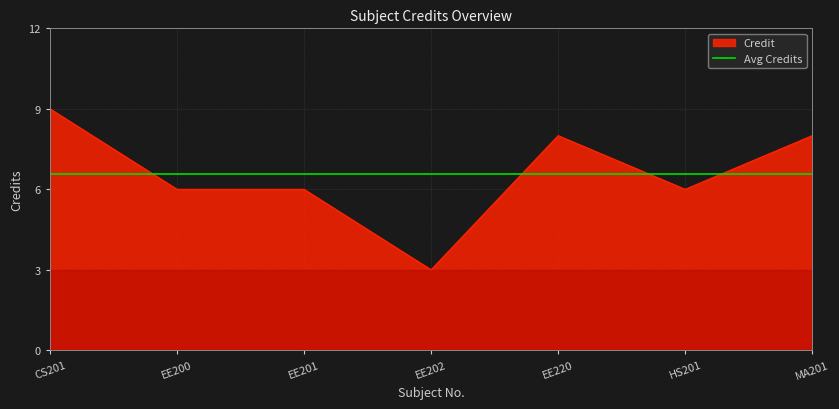

What is the label of the 5th point from the right?

EE201